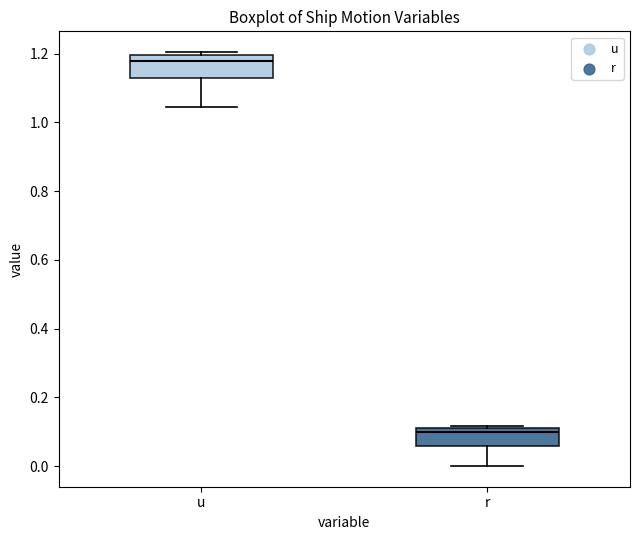

Reading left to right, transcribe this box plot: for each box, give where its median line is, the range the box spans, and where its two whiskers end, as read against the y-axis. The values are not printed on the chart, so give them approximately, as read against the axis.

u: median 1.18, box 1.12 to 1.20, whiskers 1.04 to 1.20 (just above the box's upper edge)
r: median 0.10, box 0.06 to 0.12, whiskers 0.00 to 0.12